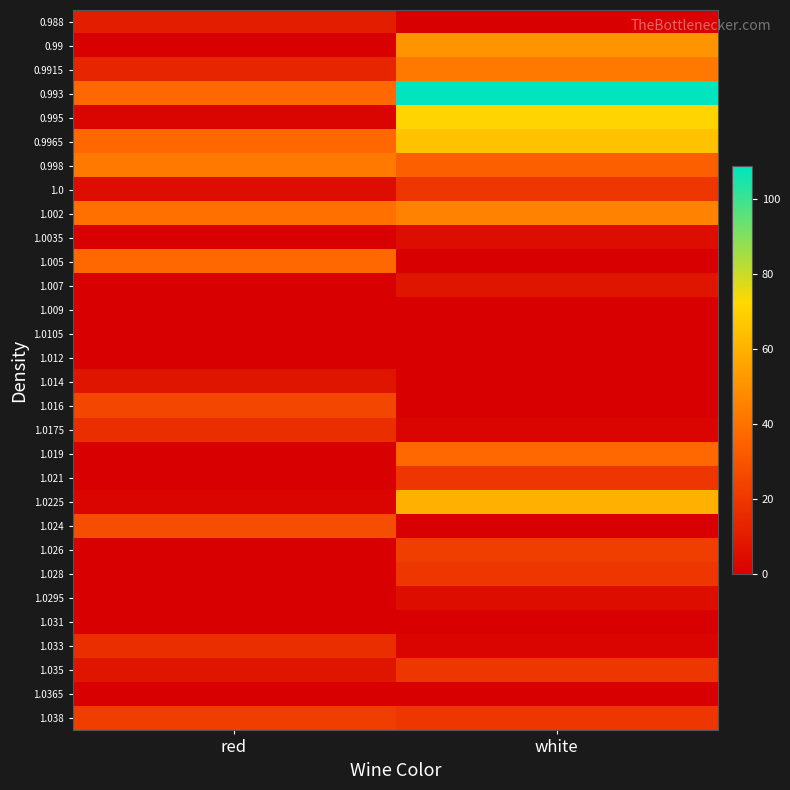

How many distinct data groups are displayed?

30